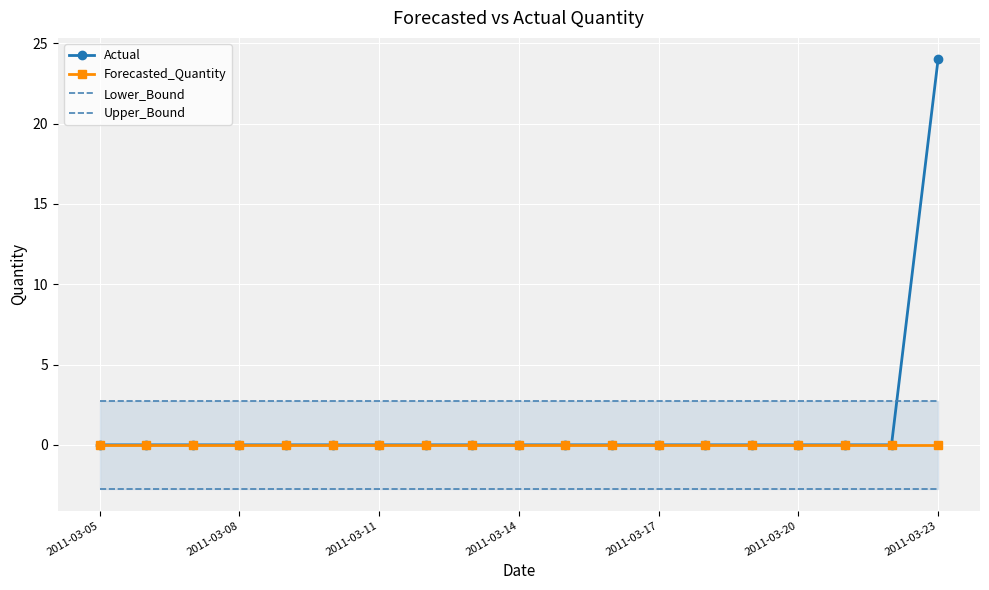

True or false: Lower_Bound and Forecasted_Quantity cross at least once.

False